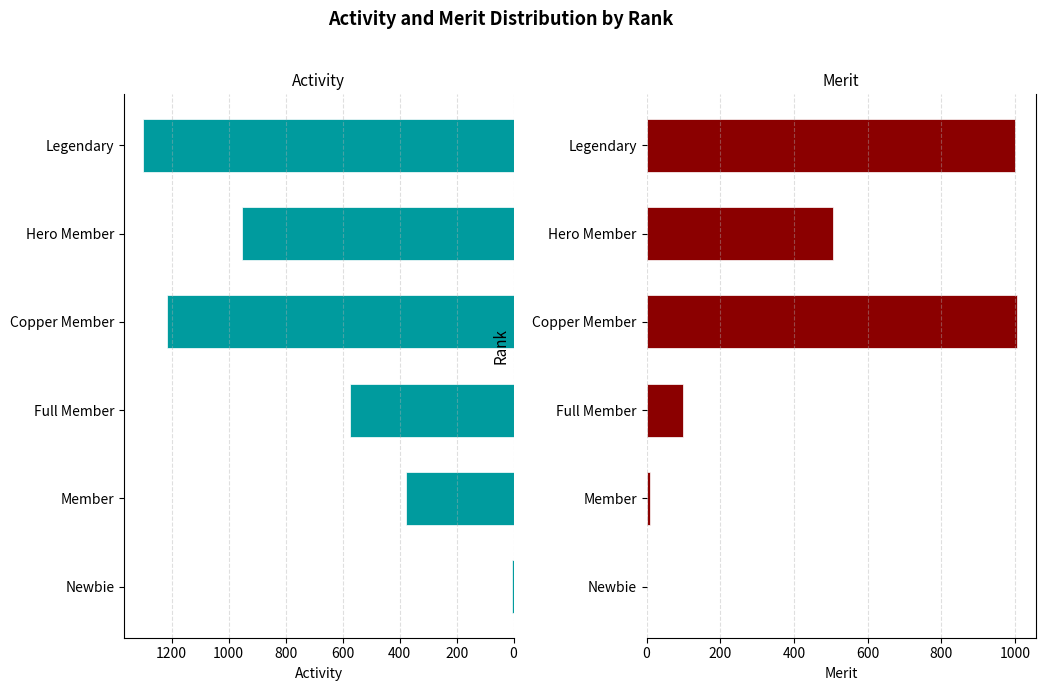

Are the bars grouped side by side (vs. stacked)?

Yes